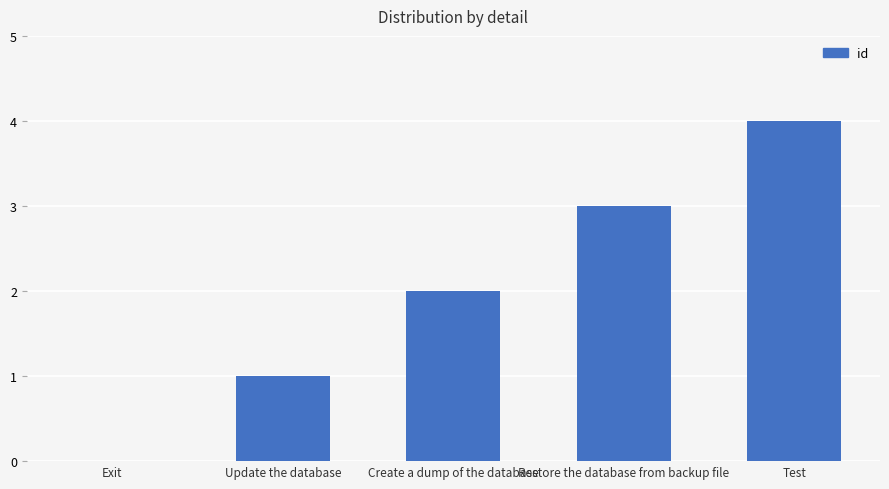

Is it true that the value at Update the database is 1?

True